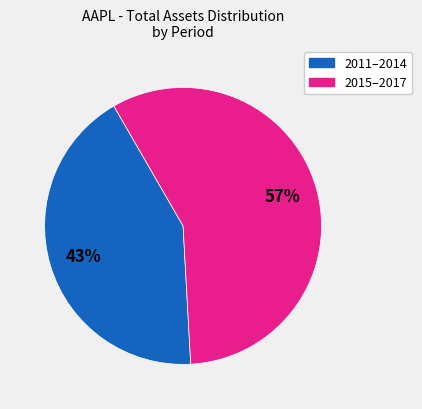

Which has a higher value, 2011–2014 or 2015–2017?

2015–2017